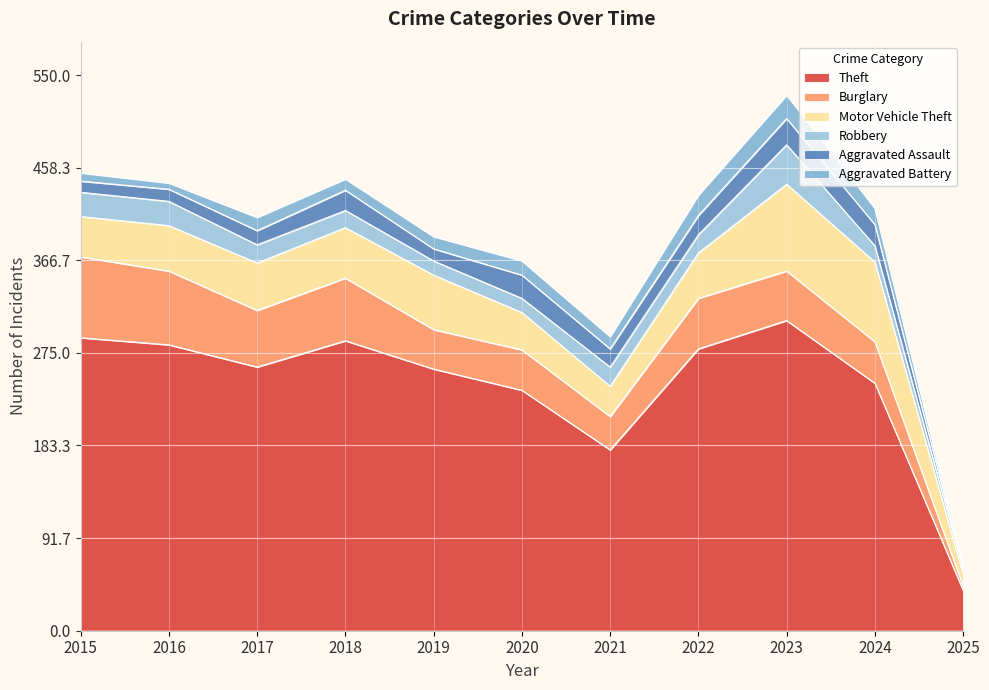

What is the difference between the maximum and minimum values in the Motor Vehicle Theft series?

74